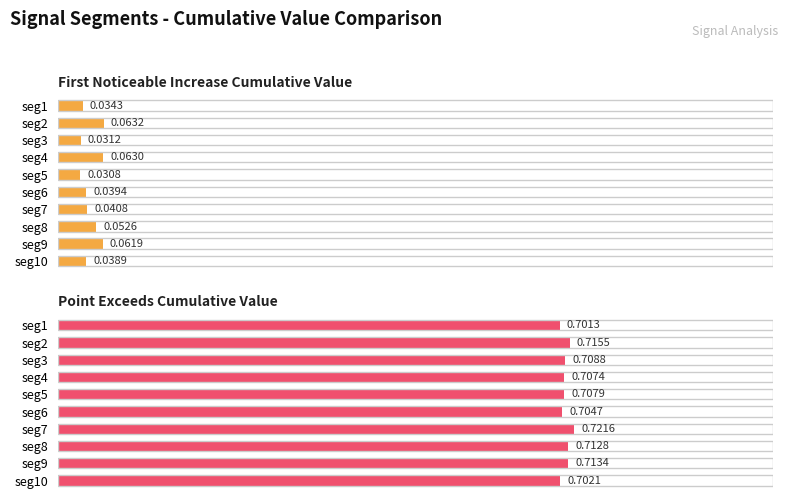

Is the value of First_Noticeable_Increase_Cumulative_Value at seg8 greater than the value of Point_Exceeds_Cumulative_Value at seg5?

No